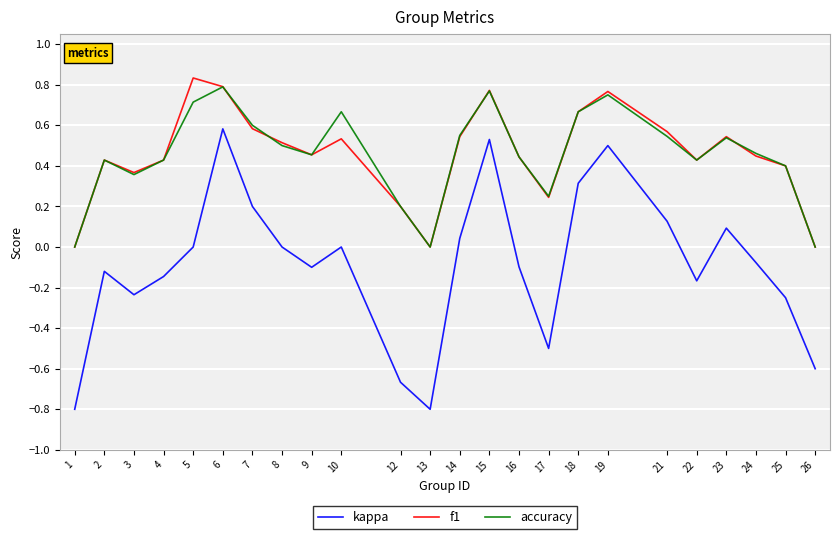

Is it true that f1 equals 1.4 at 6?

False